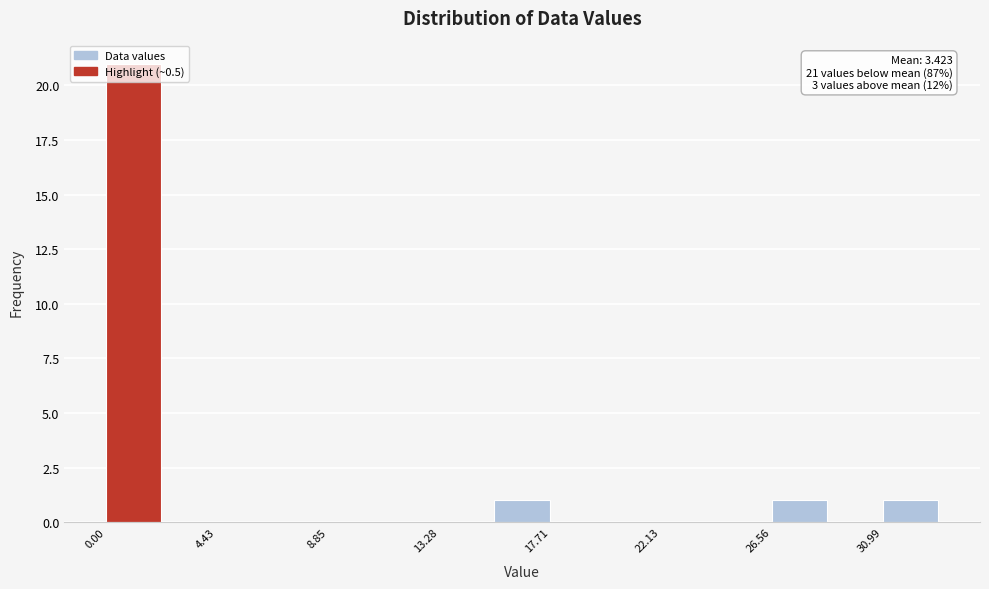

Which range on the x-axis has the tallest bar?

0.0 to 2.0